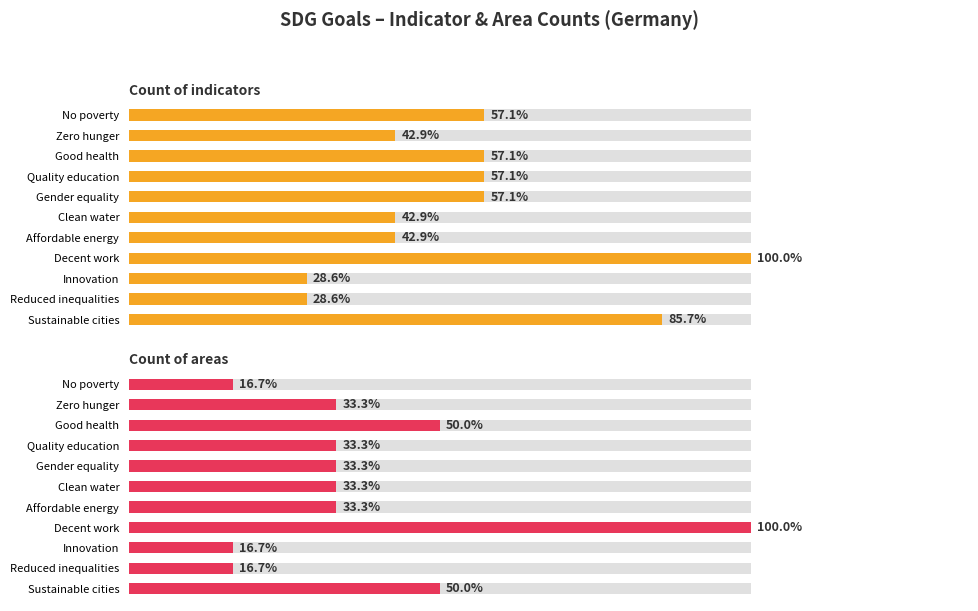

At how many categories does at least one series exceed 0?

11